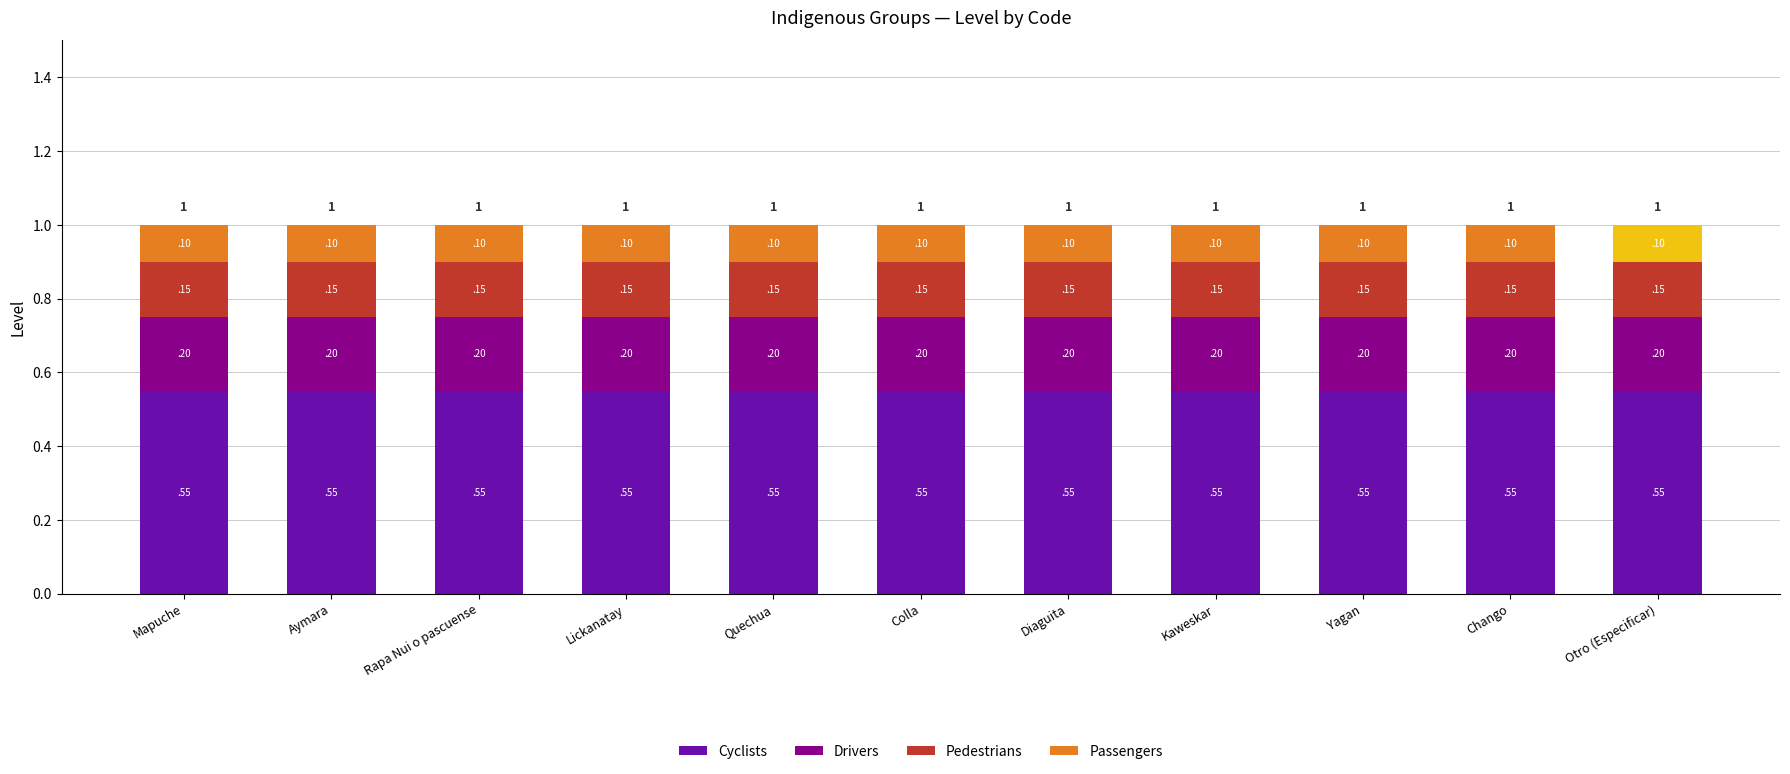

Is it true that Cyclists equals 0.2 at Aymara?

False